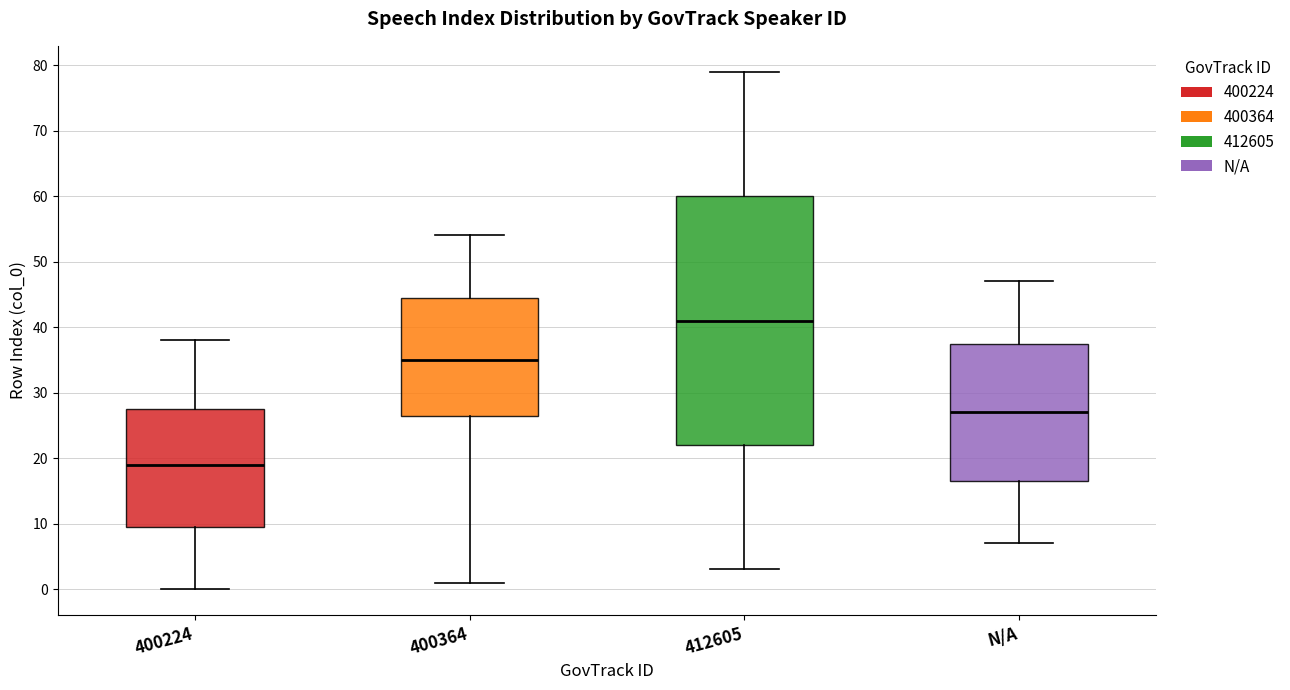

Reading left to right, read every box against the y-axis: the position of its median line, the range the box covers, and the ends of its whiskers. The values are not printed on the chart, so give them approximately, as read against the axis.

400224: median 19, box 10 to 28, whiskers 0 to 38
400364: median 35, box 27 to 45, whiskers 1 to 54
412605: median 41, box 22 to 60, whiskers 3 to 79
N/A: median 27, box 17 to 38, whiskers 7 to 47